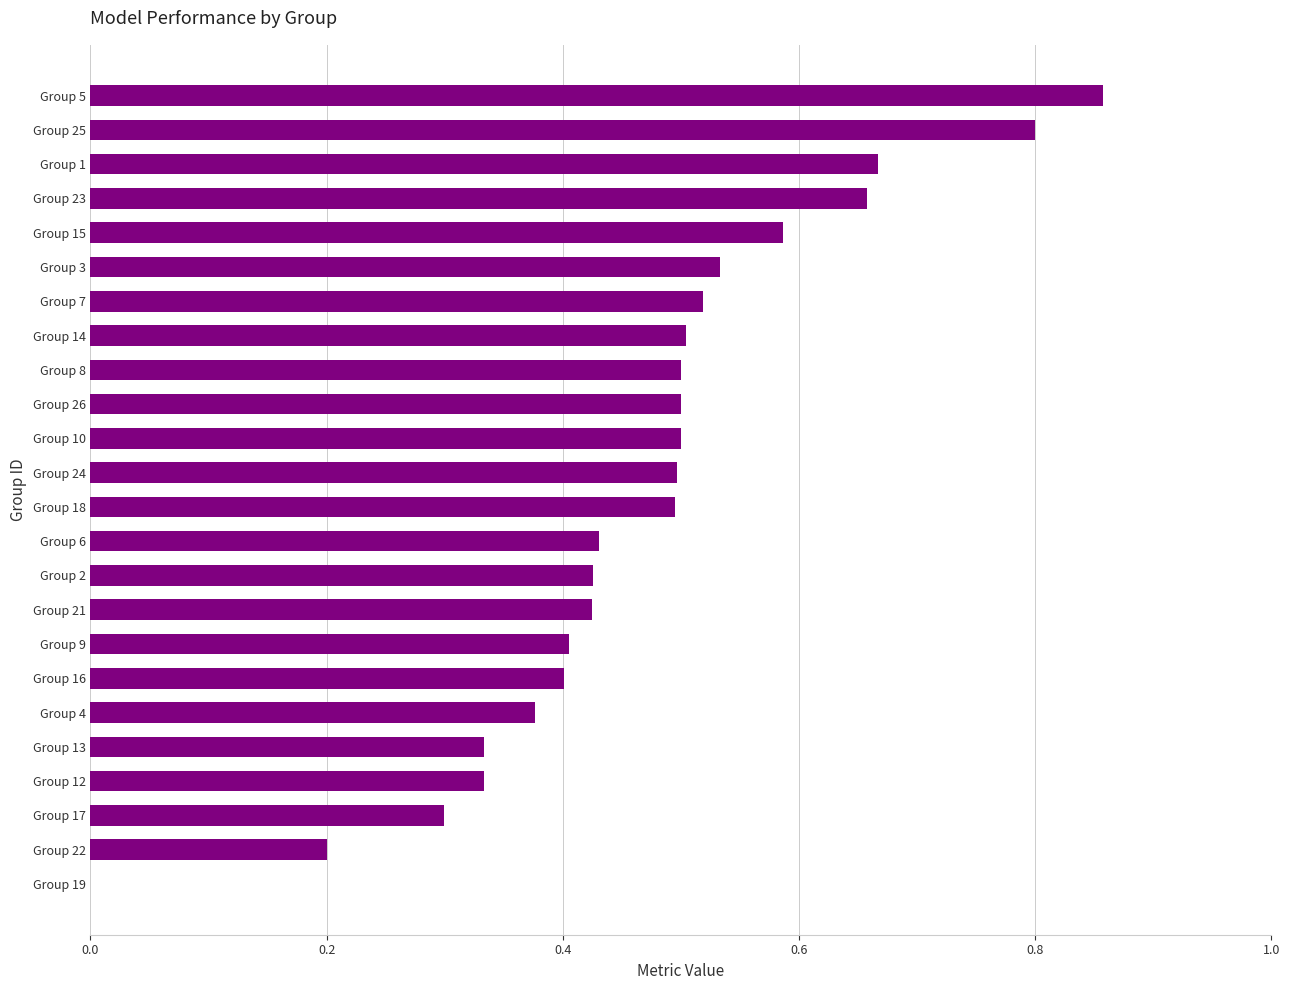

What is the sum of all values?

11.2